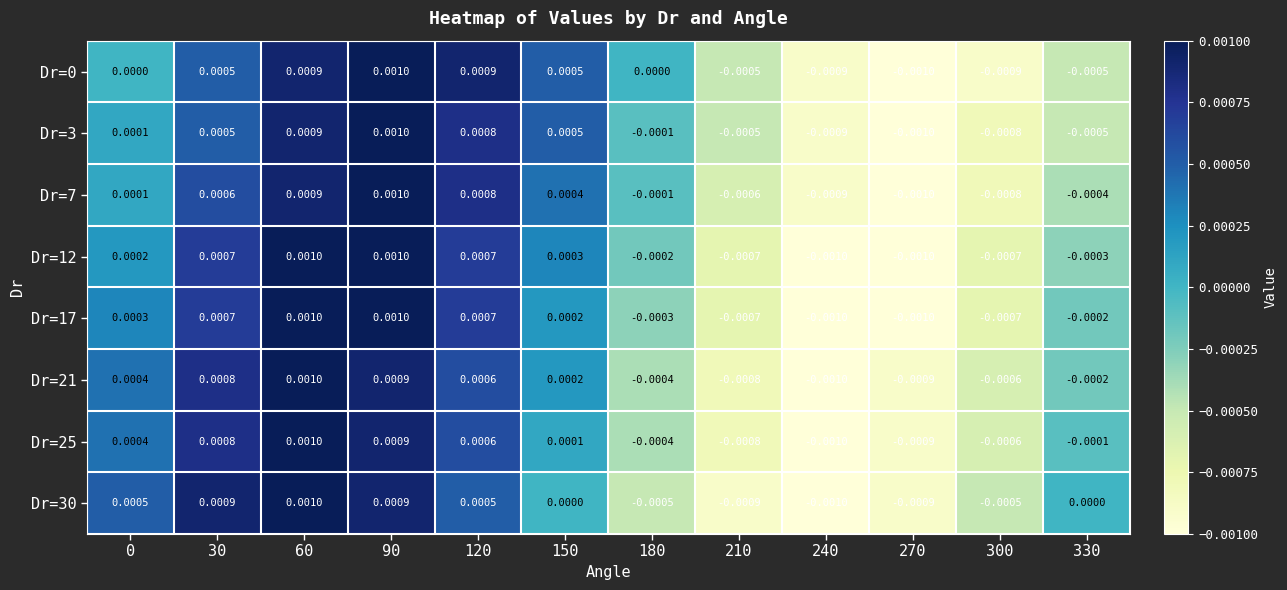

Is the value of Dr=21 at 180 greater than the value of Dr=7 at 120?

No